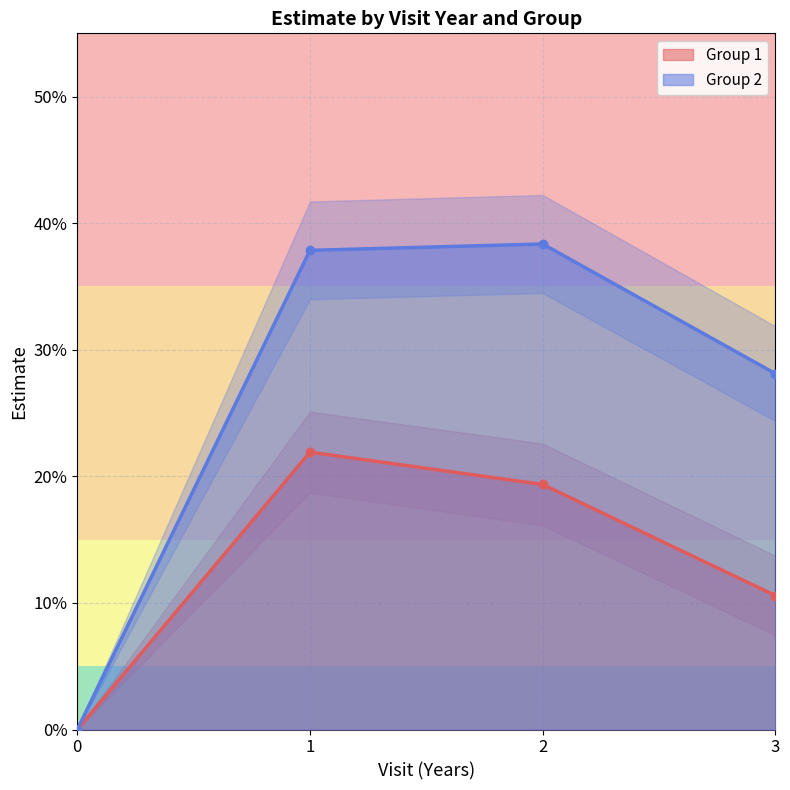

Reading left to right, extract all data points from this chart.

Group 1: 0.0	0.2	0.2	0.1
Group 2: 0.0	0.4	0.4	0.3
Group 1 UCL: 0.0	0.3	0.2	0.1
Group 1 LCL: 0.0	0.2	0.2	0.1
Group 2 UCL: 0.0	0.4	0.4	0.3
Group 2 LCL: 0.0	0.3	0.3	0.2